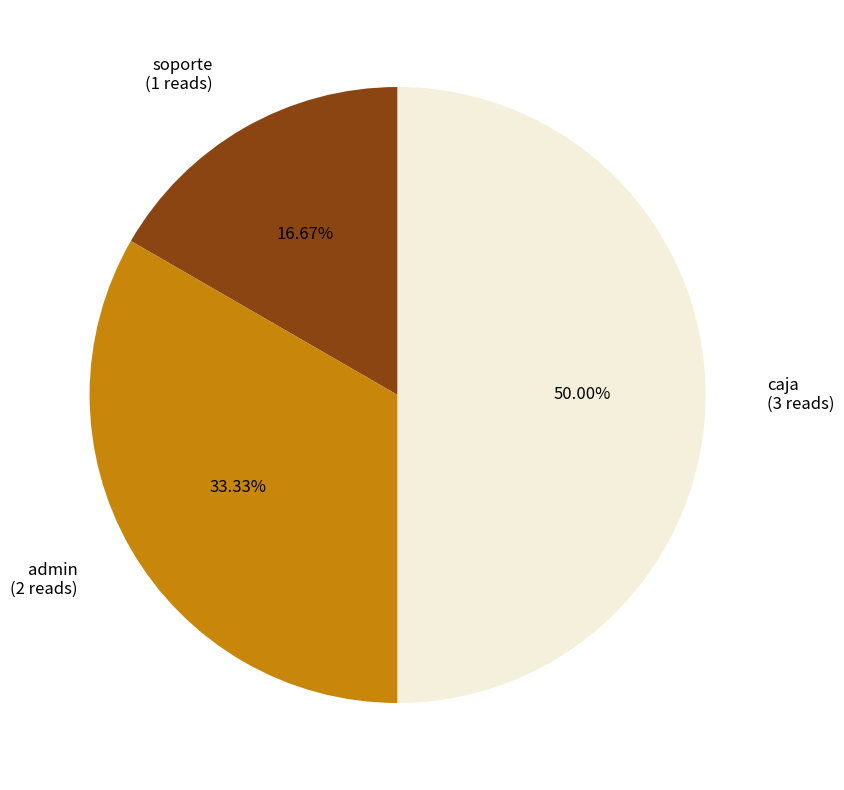

The caja slice represents 64% of the pie. True or false?

False